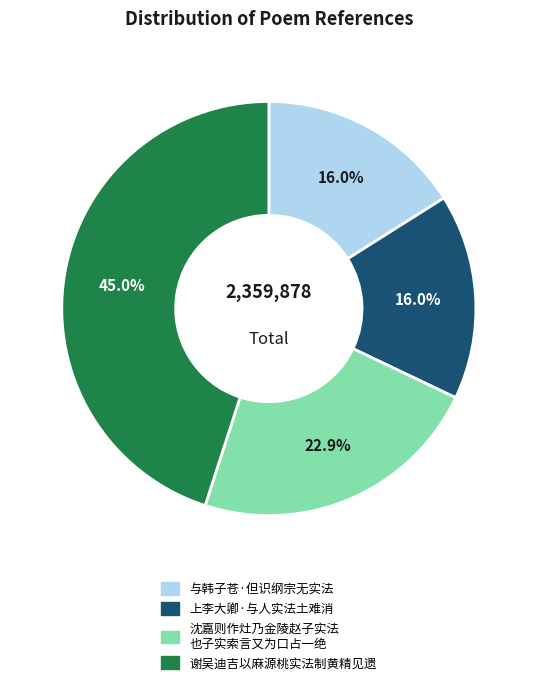

Does any single category account for the majority?

No